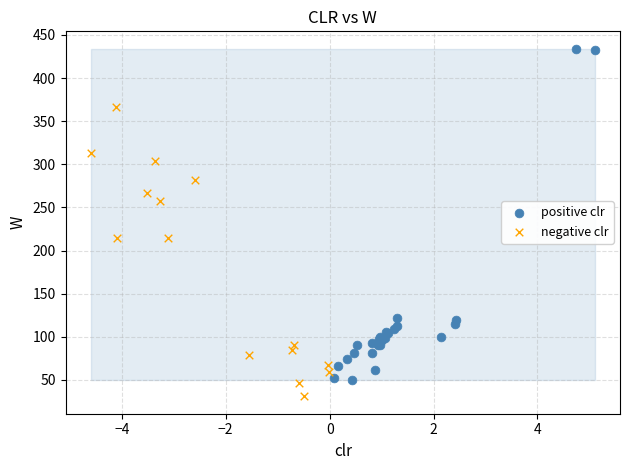

Which series reaches the maximum Y coordinate?

positive clr